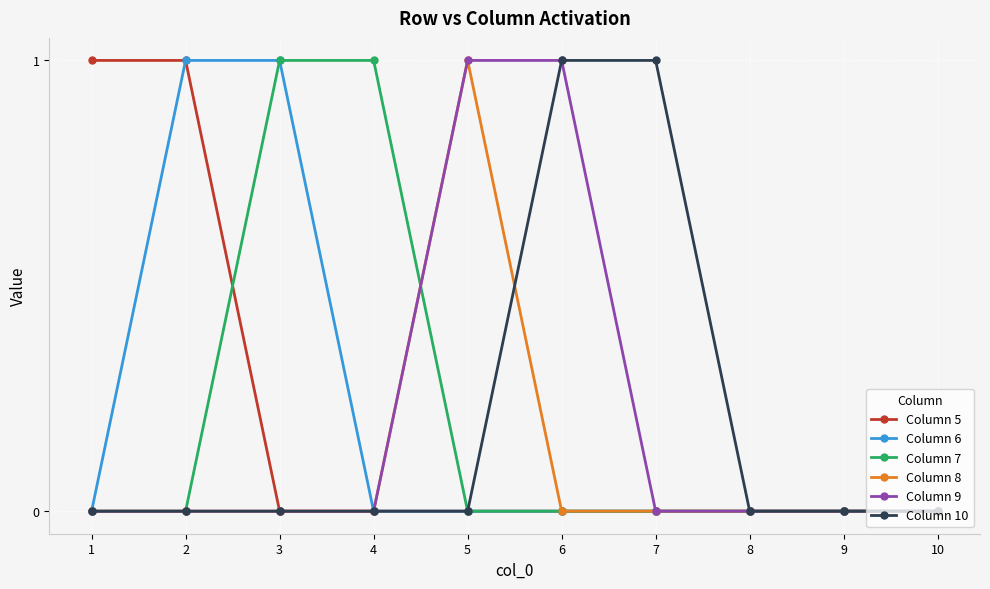

True or false: Column 6 has a value of 2 at 2.

False